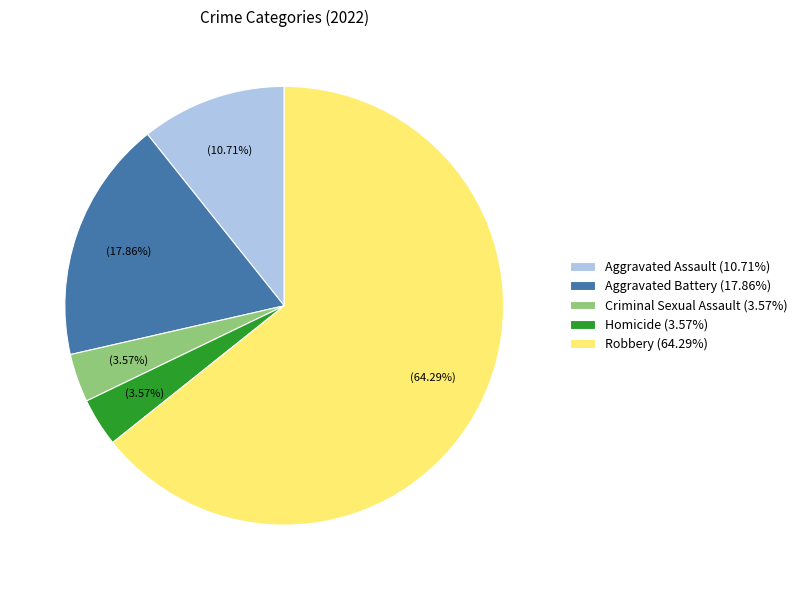

Is there any slice that represents more than half of the pie?

Yes